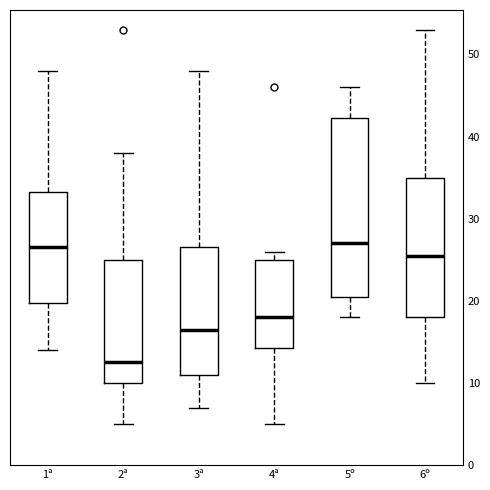

Which box has the lowest median line?

2ª